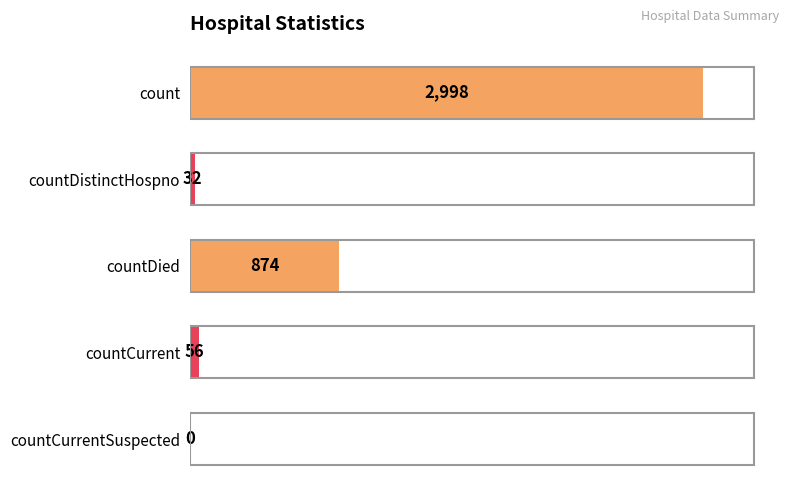

Reading top to bottom, what are all the values shown in this chart?

count=2998	countDistinctHospno=32	countDied=874	countCurrent=56	countCurrentSuspected=0